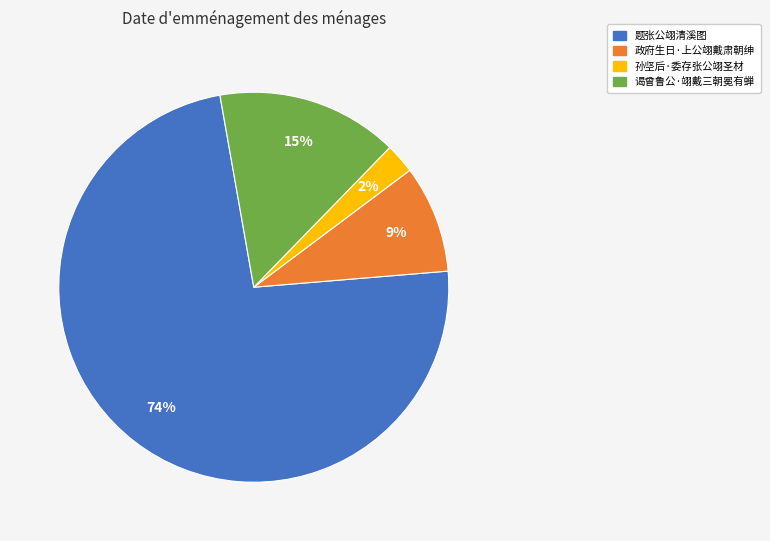

Between 孙坚后·委存张公翊圣材 and 题张公翊清溪图, which is larger?

题张公翊清溪图